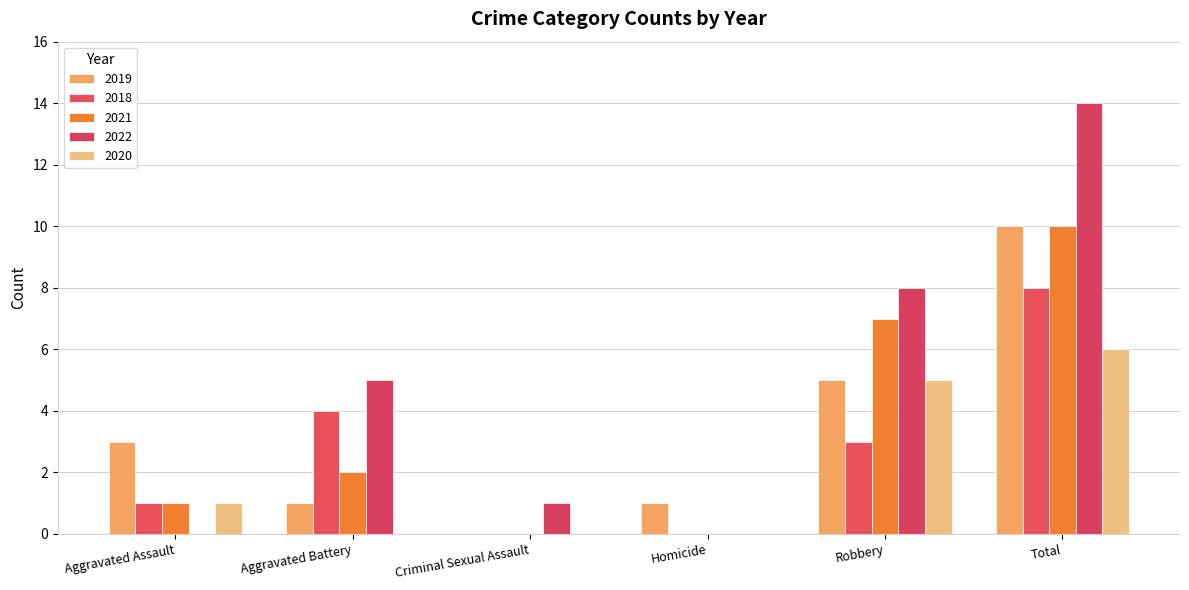

How many groups of bars are there?

6